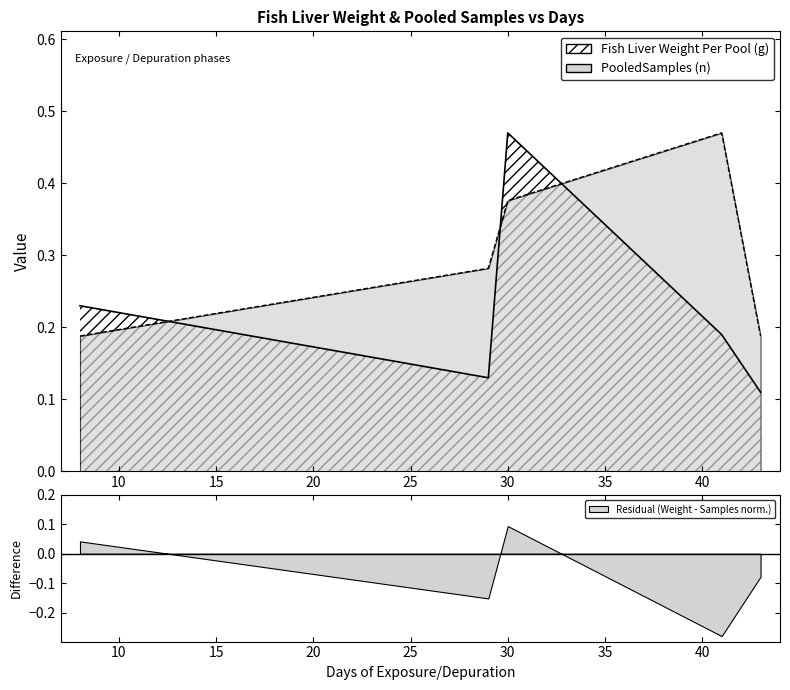

Rank the categories by Fish Liver Weight Per Pool (g) value from lowest to highest.

43, 29, 41, 8, 30